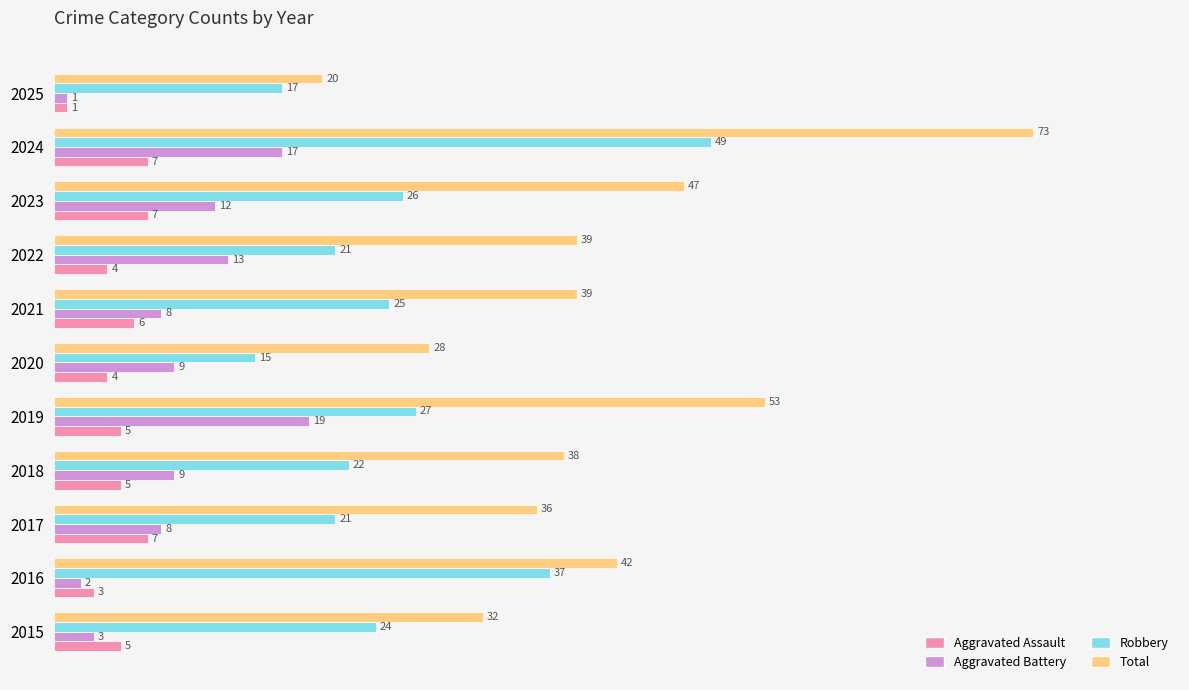

At which category does the chart reach its peak across all series?

2024